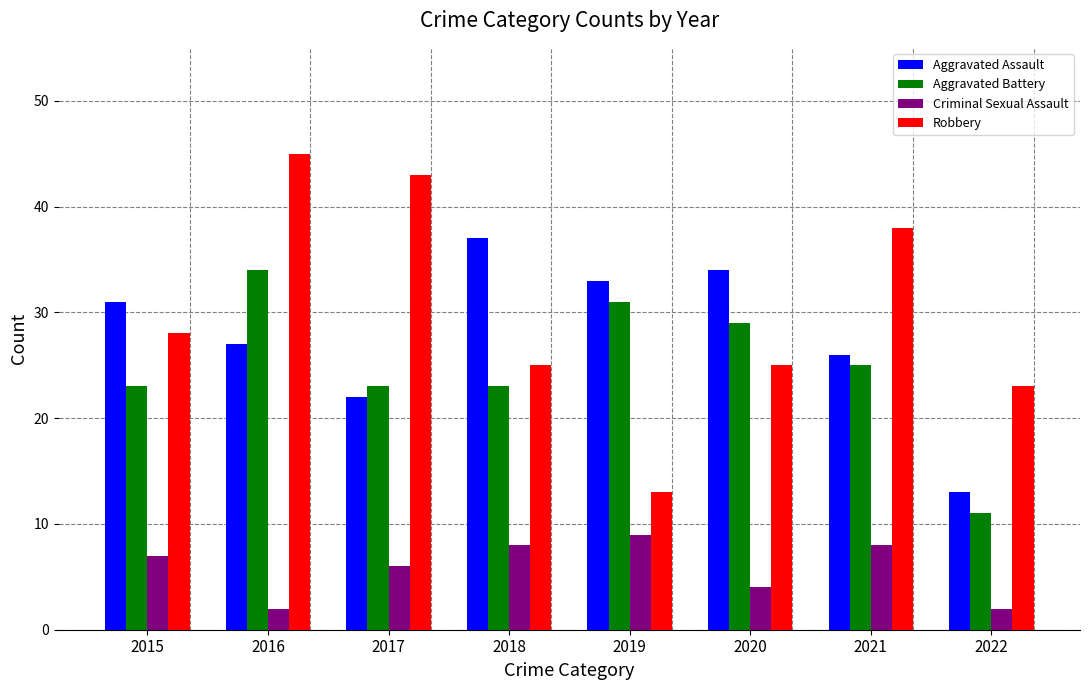

Is the value of Robbery at 2015 greater than the value of Aggravated Assault at 2017?

Yes